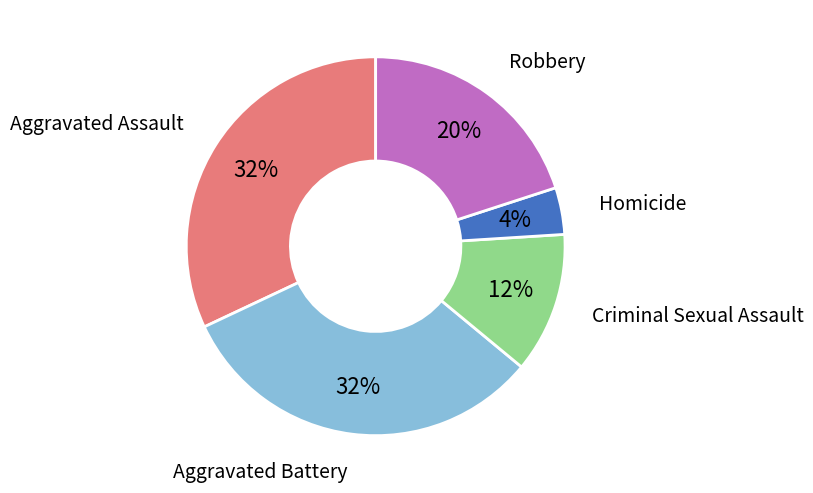

To the nearest percent, what is the average slice percentage?

20%